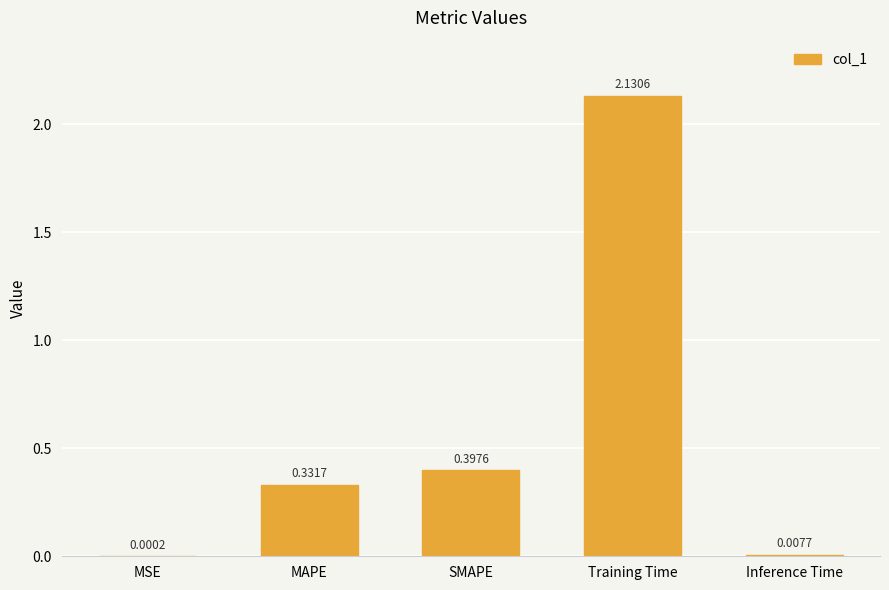

Which category has the highest value across all series?

Training Time